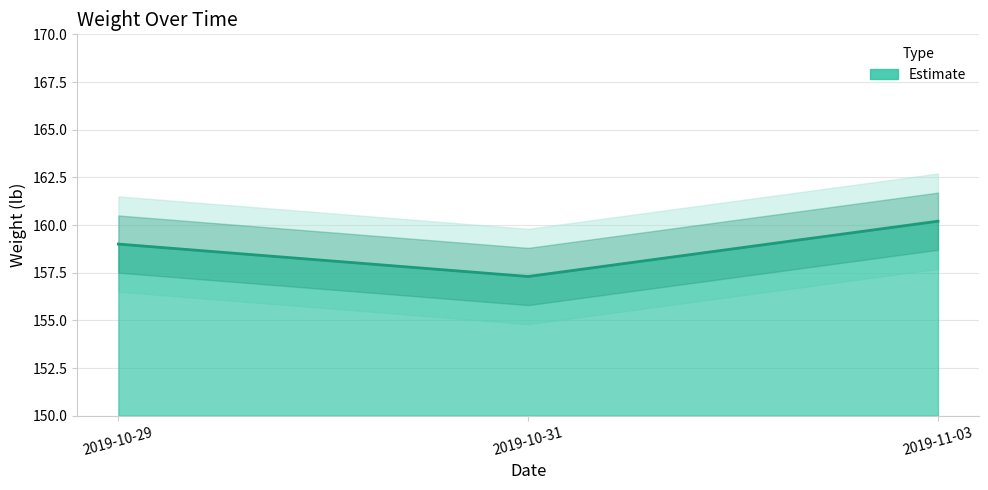

What is the difference between the values at 2019-10-29 and 2019-11-03?

1.2